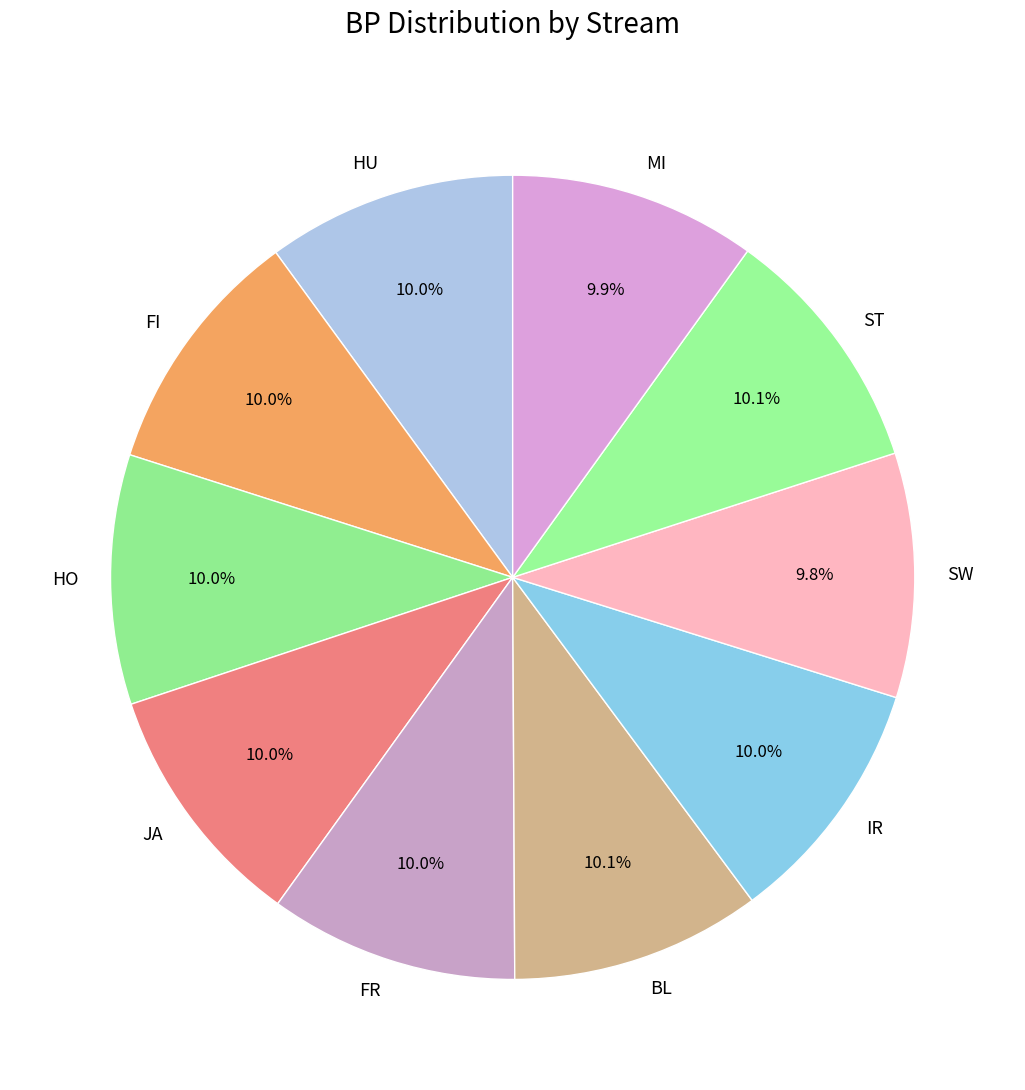

Approximately how many times larger is the value at JA compared to HU?

1.0